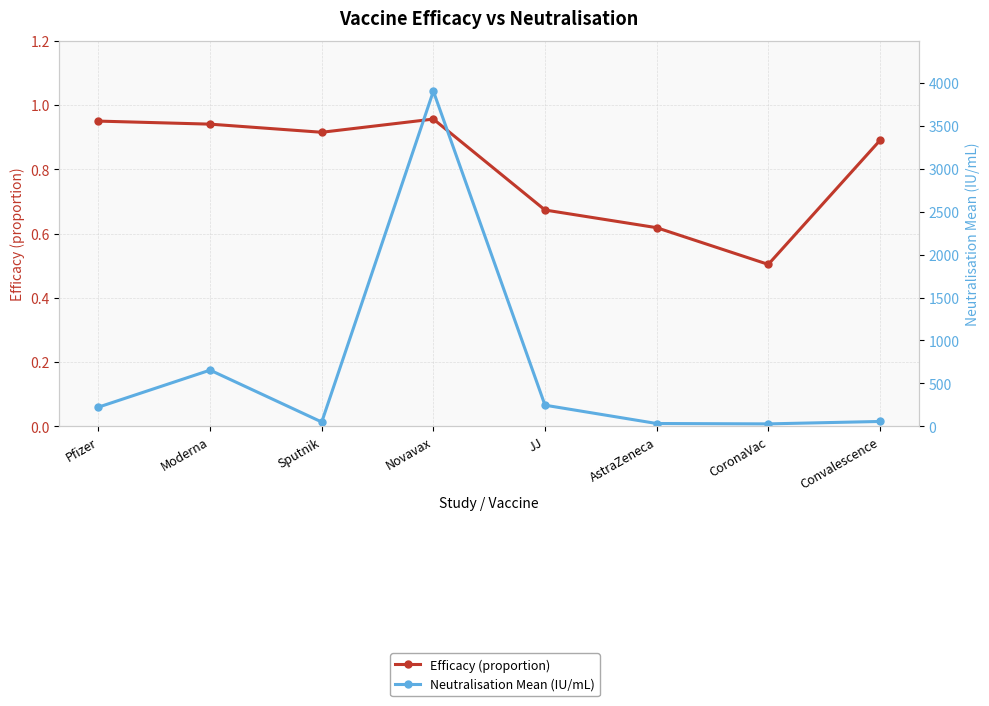

What is the highest value of the Efficacy (proportion) series?

1.0